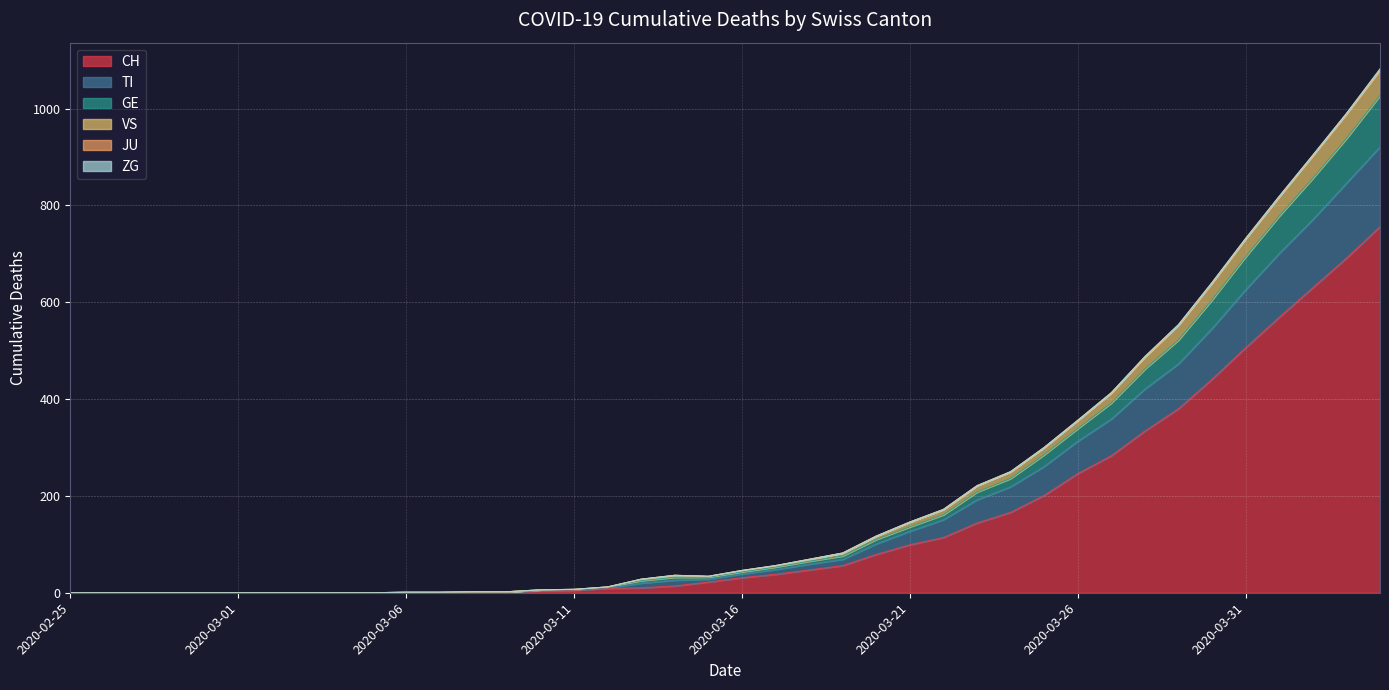

What is the highest value of the CH series?

756